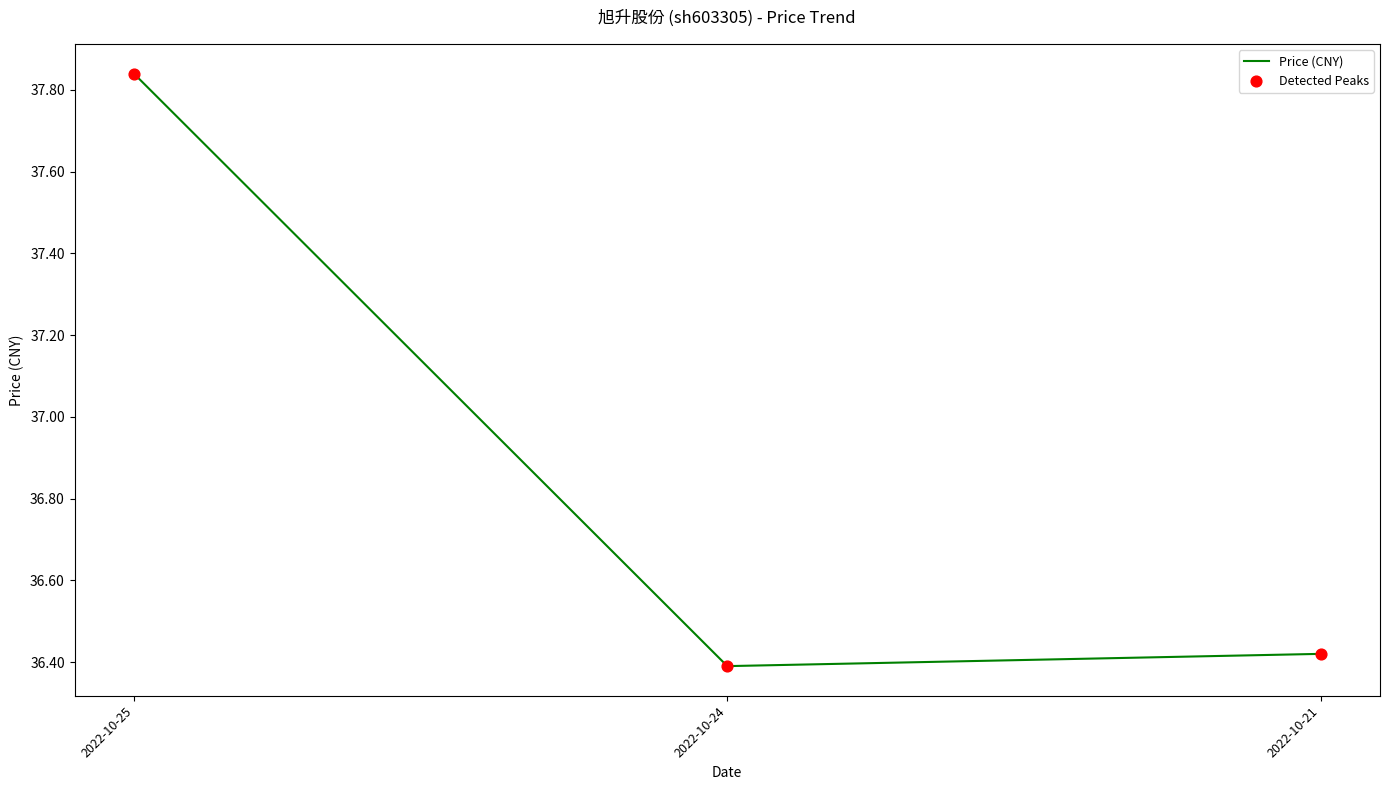

Approximately how many times larger is the value at 2022-10-24 compared to 2022-10-21?

1.0